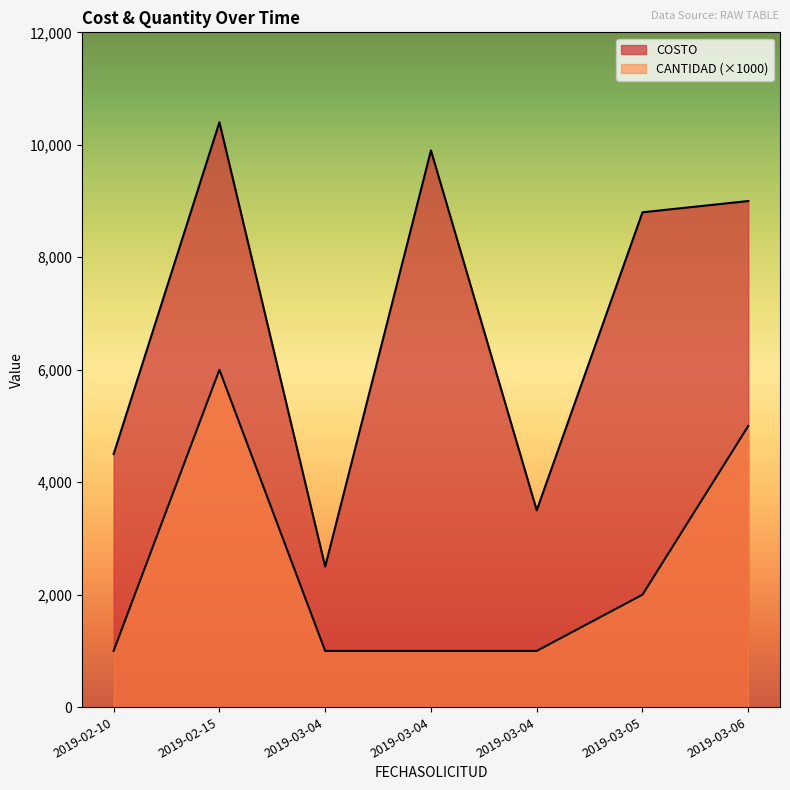

Between 2019-02-10 and 2019-03-06, which series saw the biggest shift?

COSTO